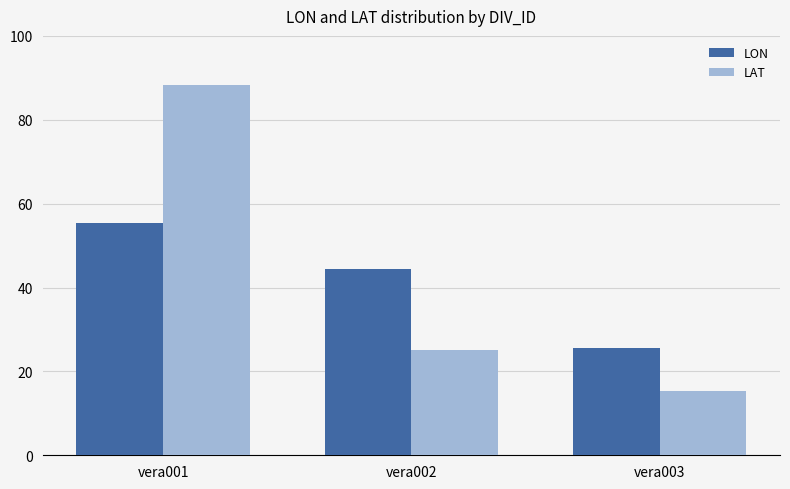

How many bars are there in total?

6